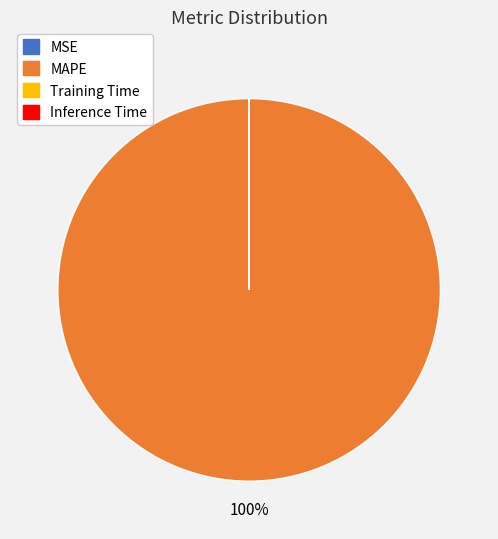

To the nearest percent, what is the average slice percentage?

25%